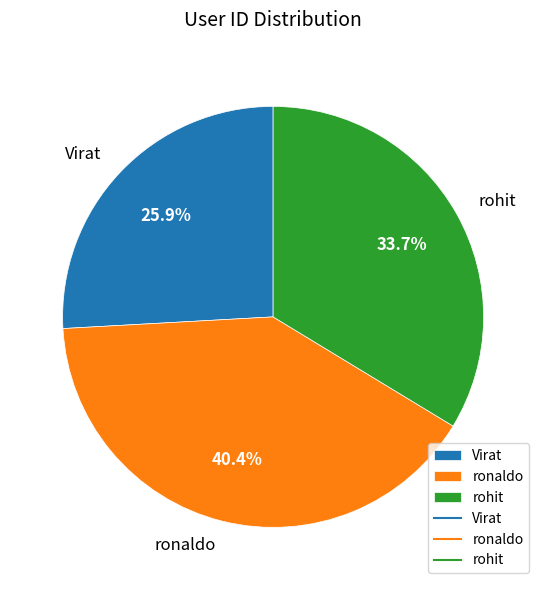

To the nearest percent, what percentage of the pie is ronaldo?

40%